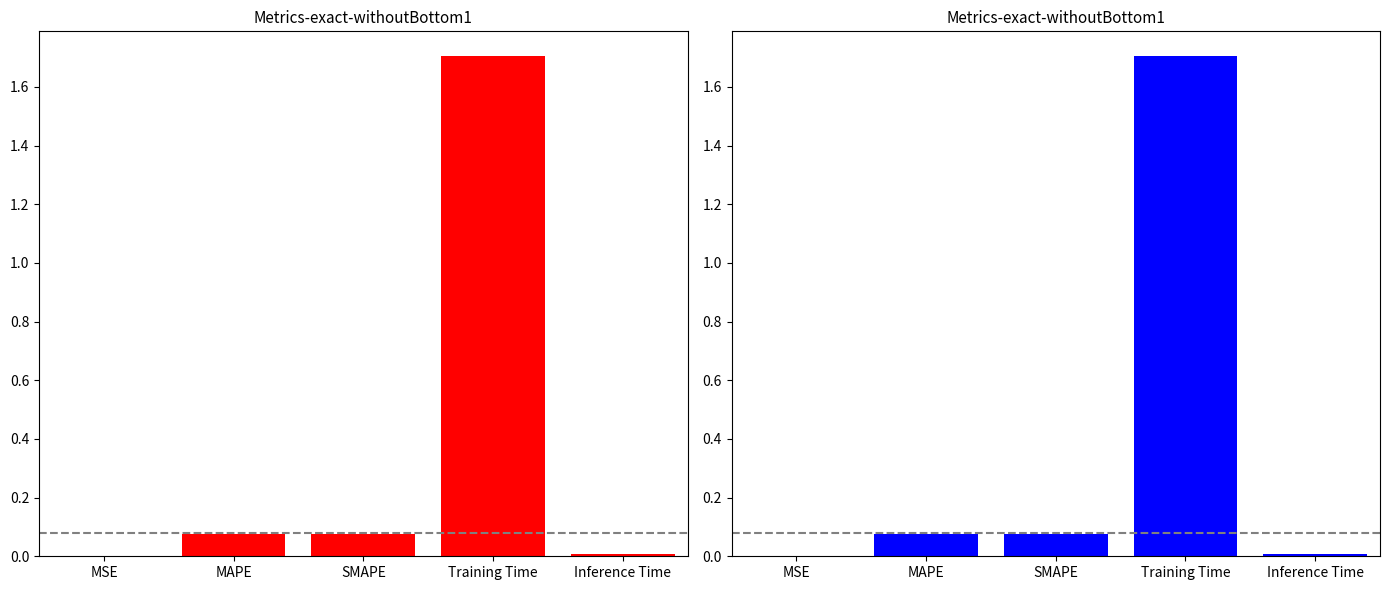

Rank the categories by value from lowest to highest.

MSE, Inference Time, MAPE, SMAPE, Training Time